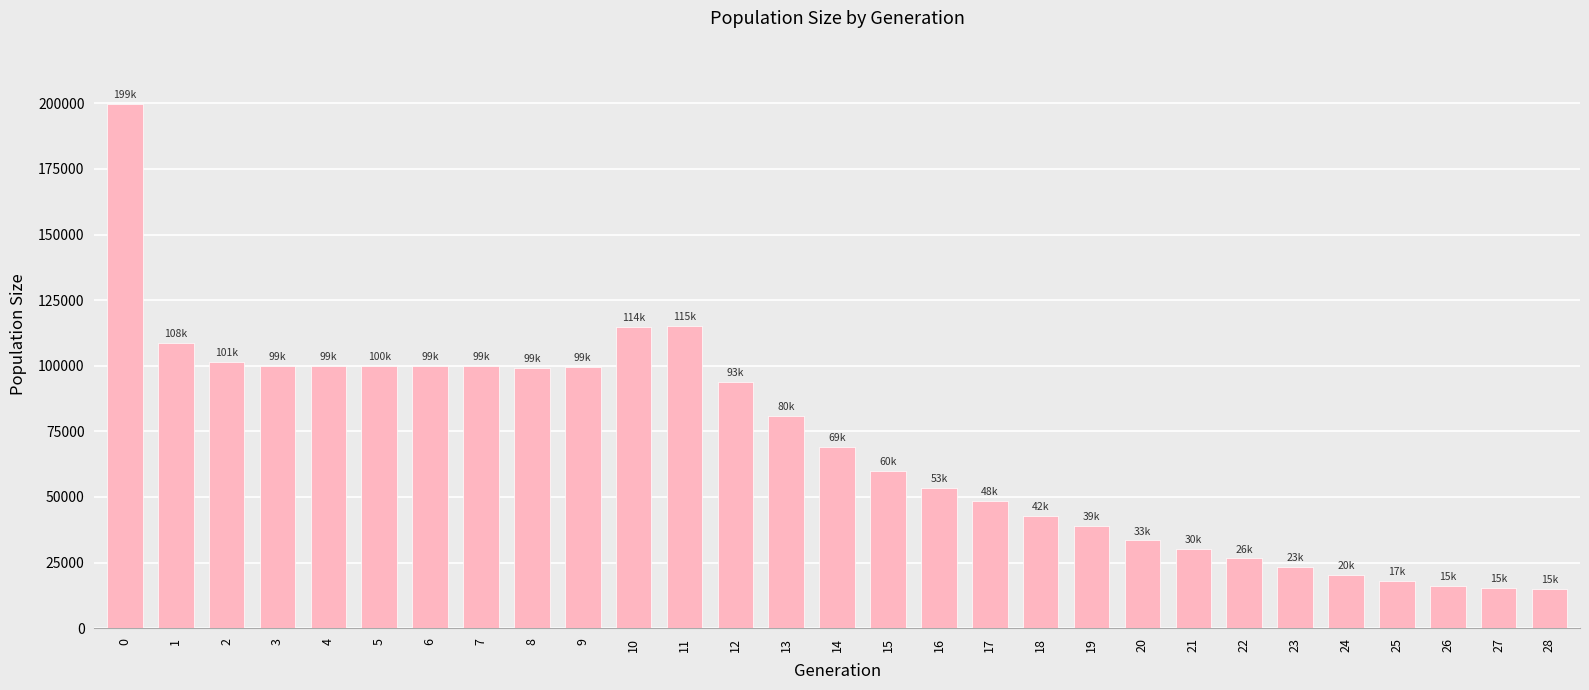

What is the value of the 2nd bar from the left?

108540